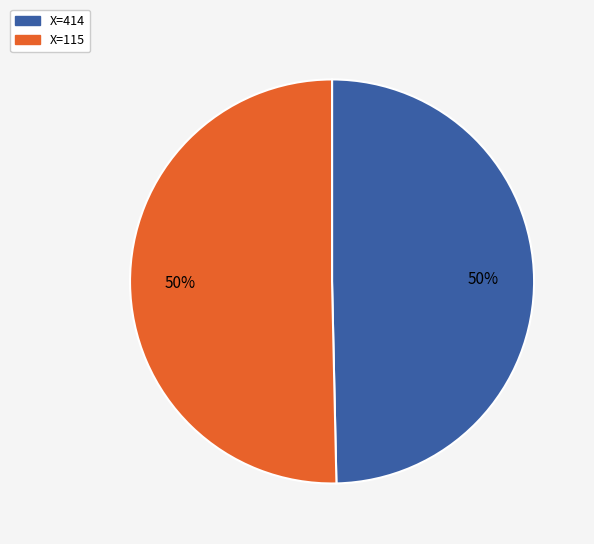

What is the ratio of the value at X=115 to the value at X=414?

1.0